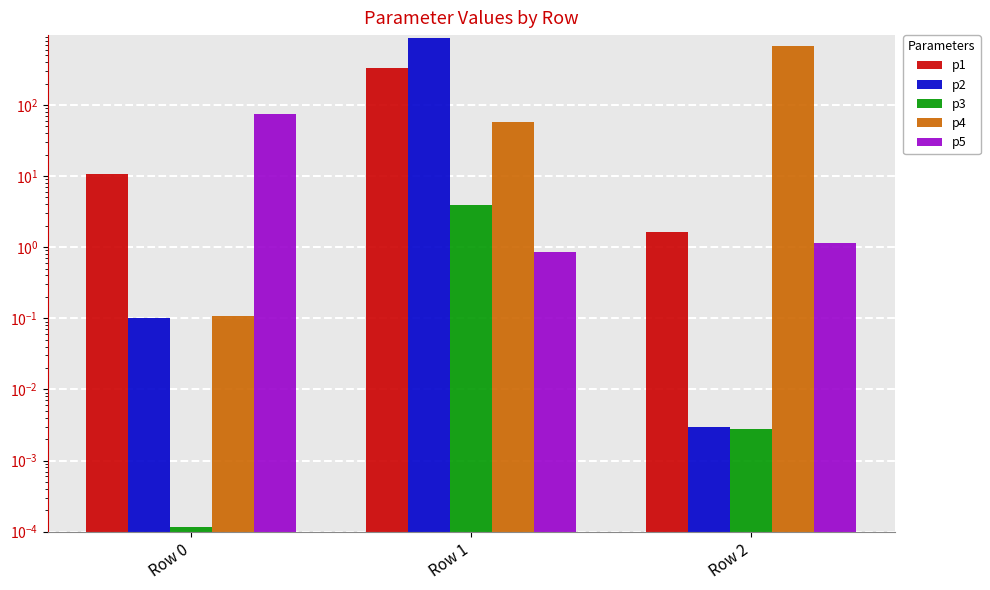

Reading left to right, list all the values displayed in this chart.

p1: Row 0=10.7	Row 1=326.9	Row 2=1.7
p2: Row 0=0.1	Row 1=871.1	Row 2=0.0
p3: Row 0=0.0	Row 1=3.9	Row 2=0.0
p4: Row 0=0.1	Row 1=56.6	Row 2=678.7
p5: Row 0=73.9	Row 1=0.9	Row 2=1.1